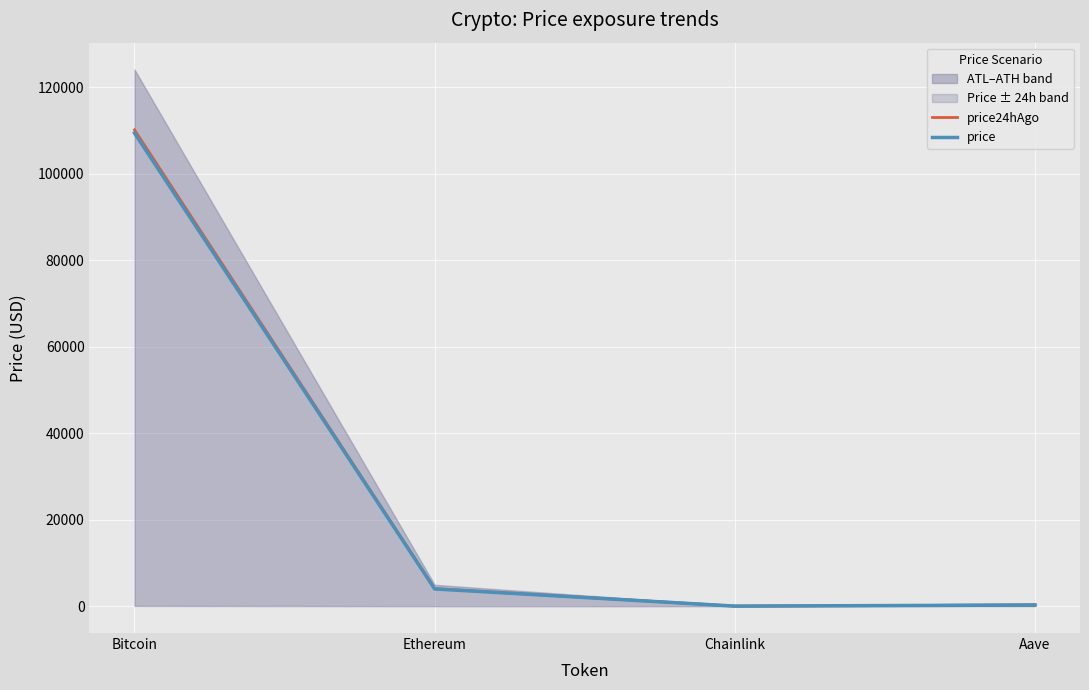

True or false: price and price24hAgo cross at least once.

False